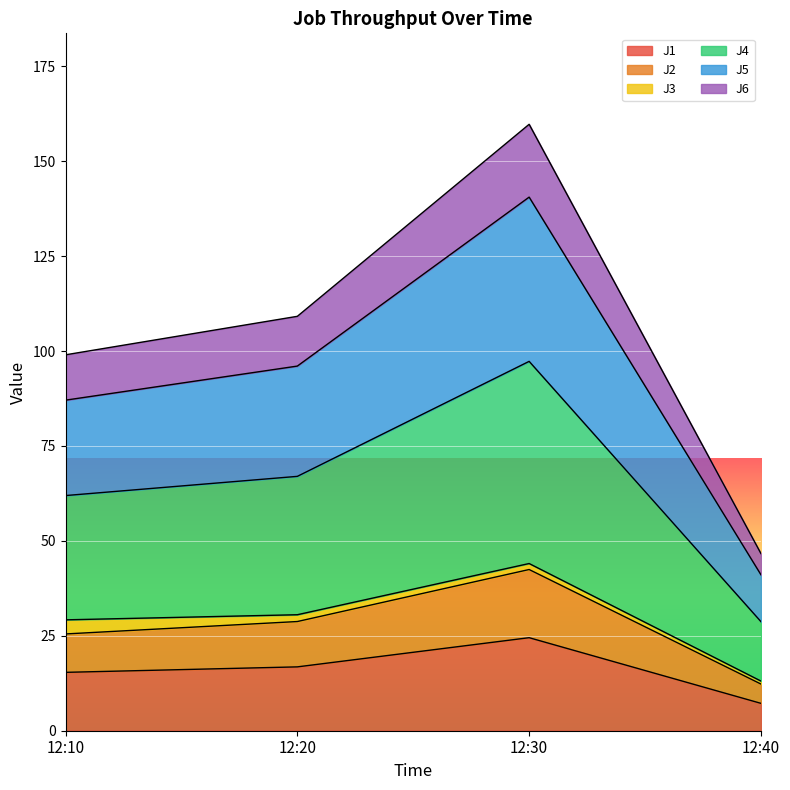

What is the minimum value for J1?

7.2